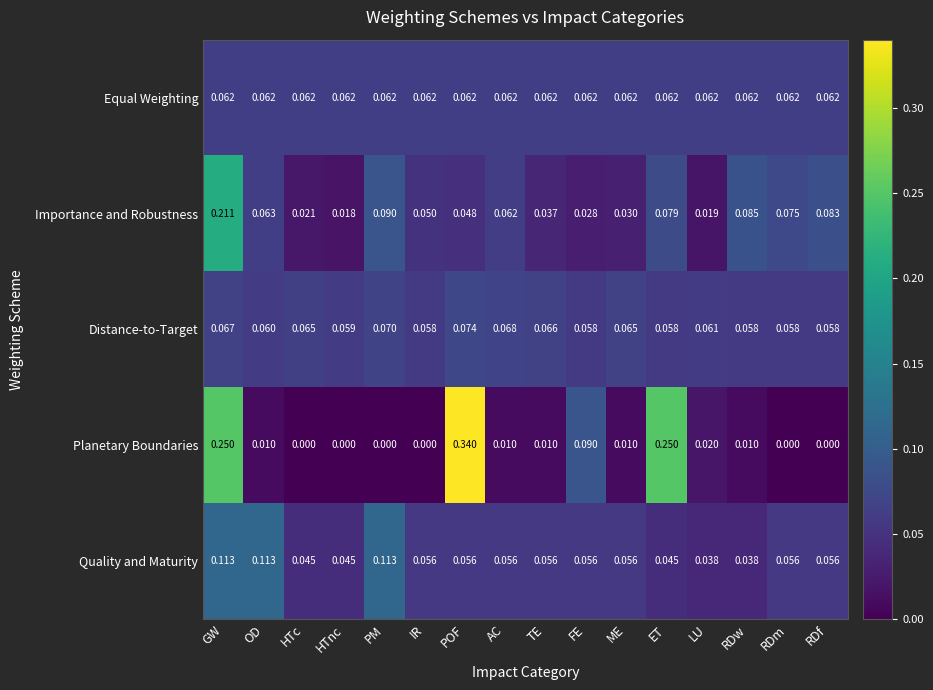

Which series has the widest spread of values?

Planetary Boundaries